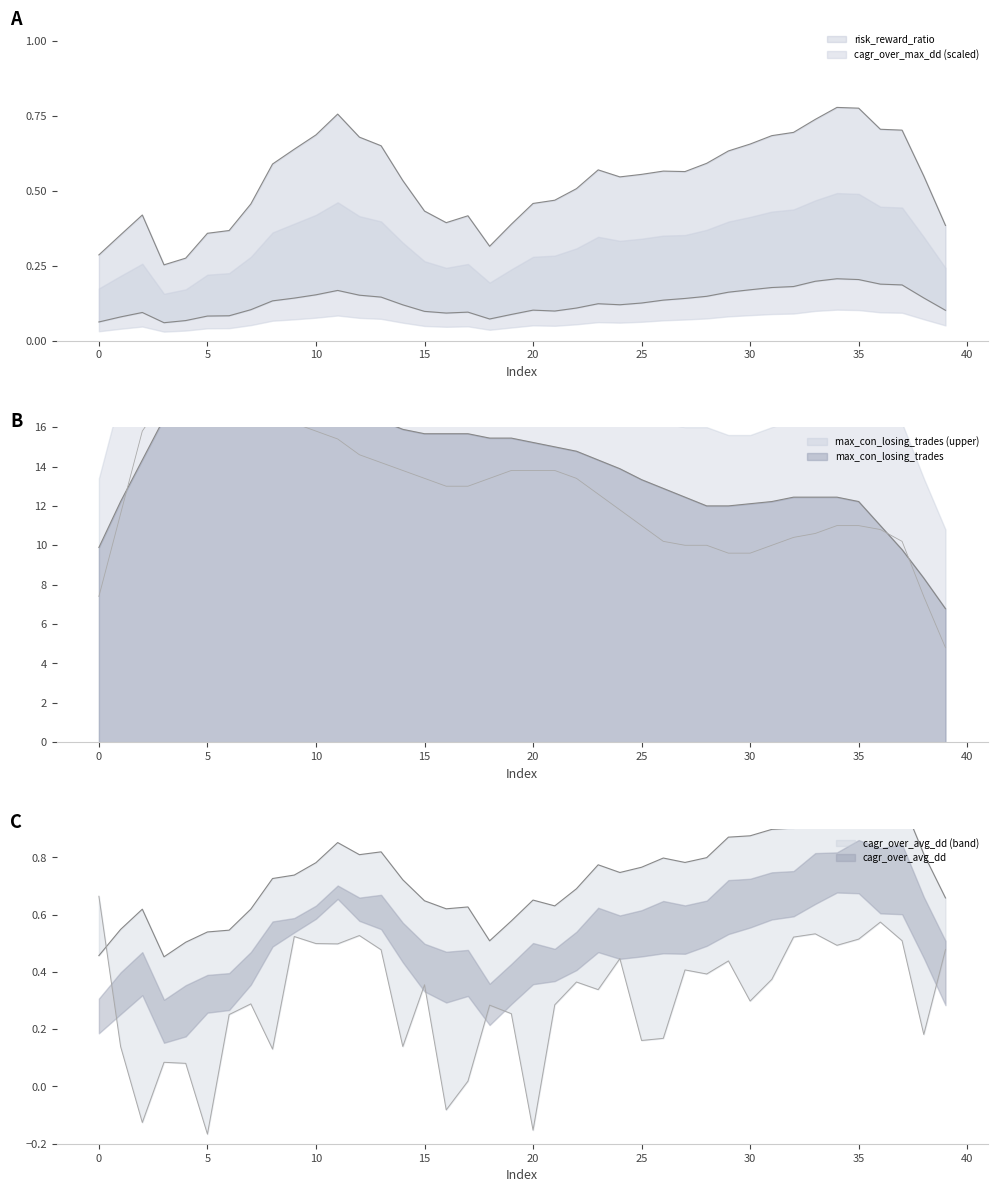

Rank the series by their maximum value, from highest to lowest.

max_con_losing_trades, cagr_over_avg_dd, risk_reward_ratio, cagr_over_max_dd